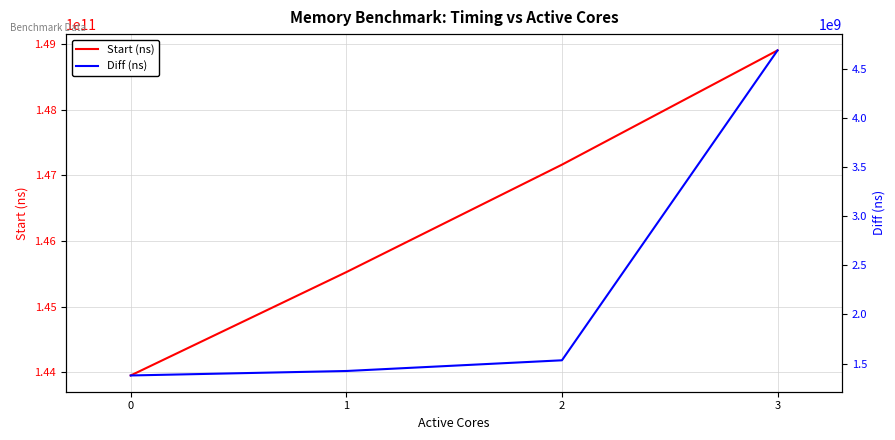

List the series in order of their overall mean, highest first.

Start (ns), Diff (ns)